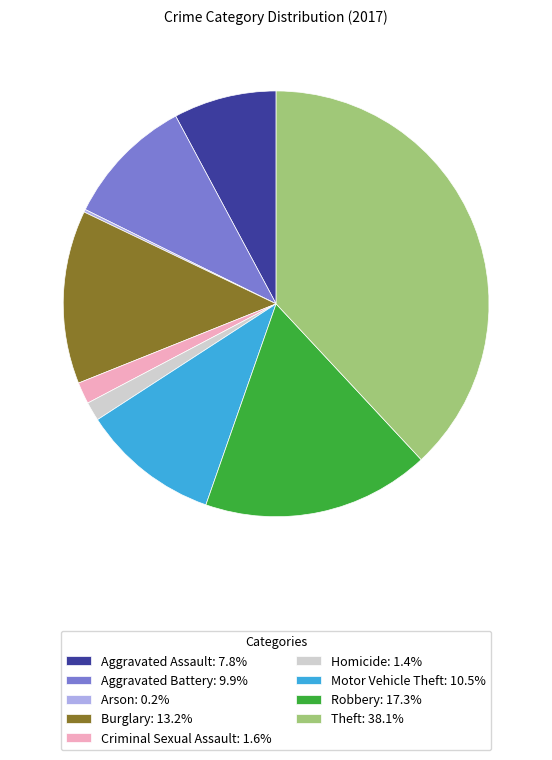

Do Motor Vehicle Theft: 10.5% and Robbery: 17.3% together represent more than half of the pie?

No